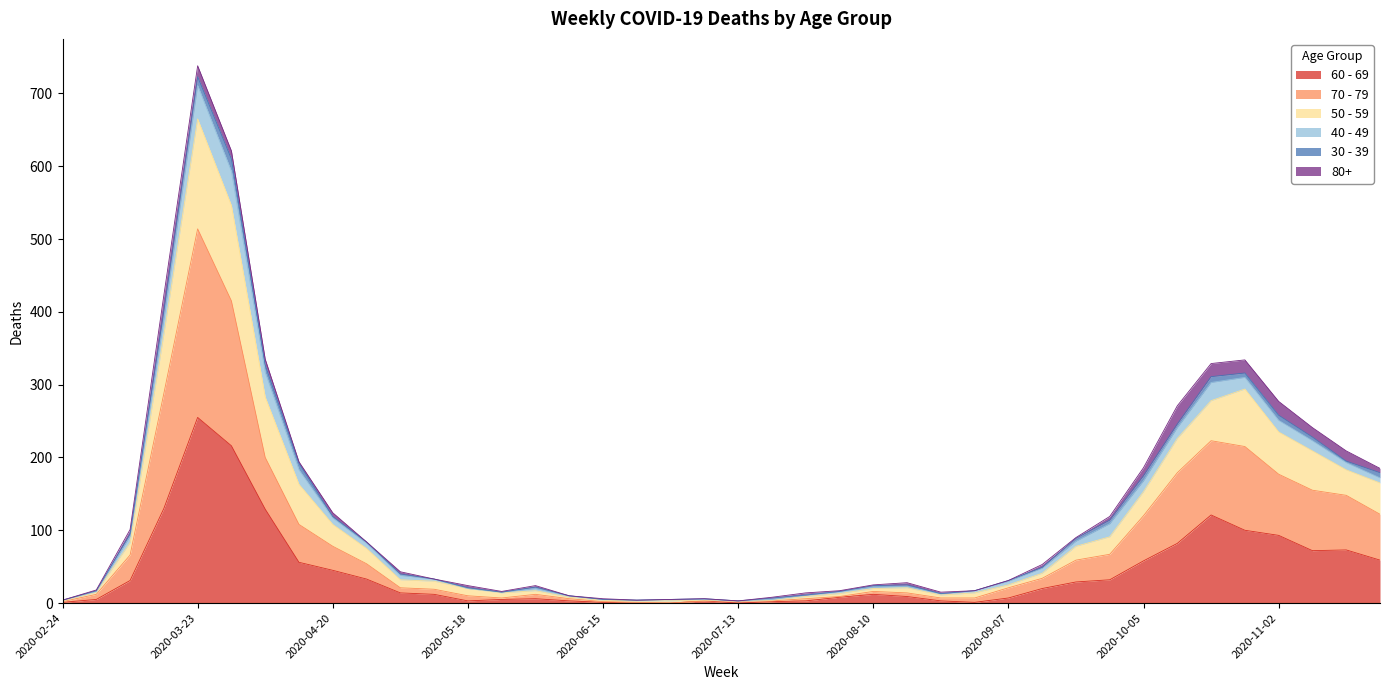

What position from the left is 2020-10-12?

34